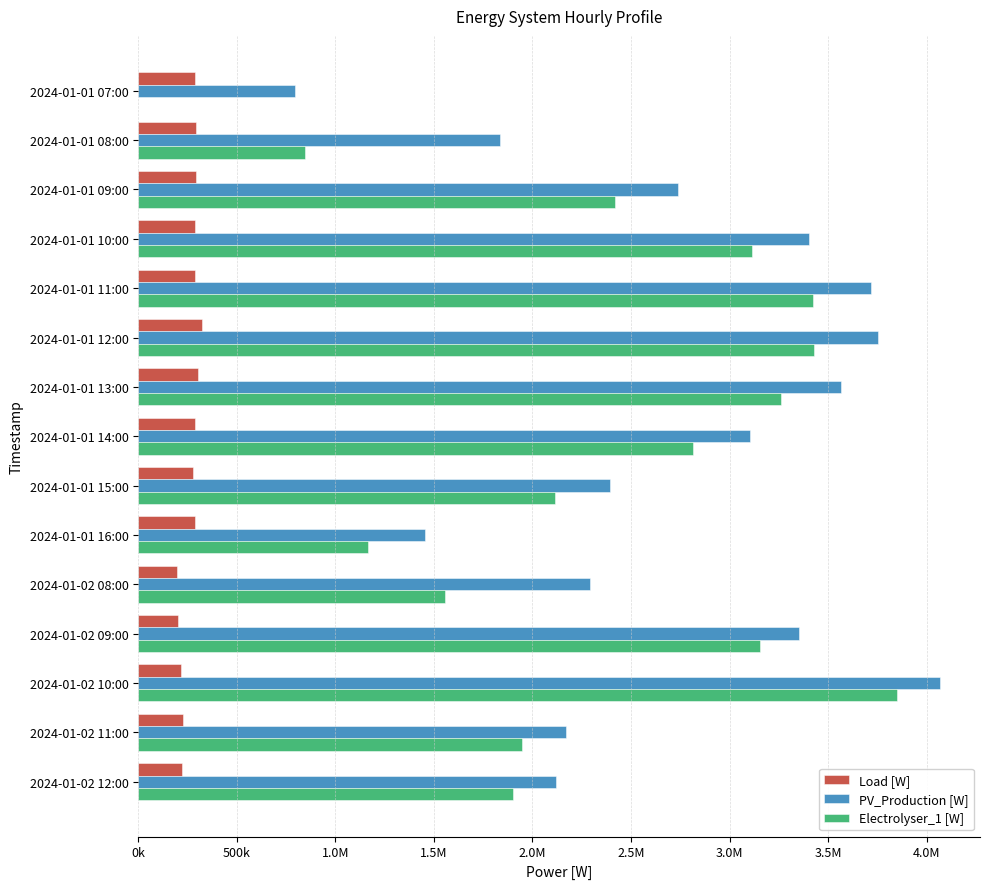

What are all the series names shown in the legend?

Load [W], PV_Production [W], Electrolyser_1 [W]